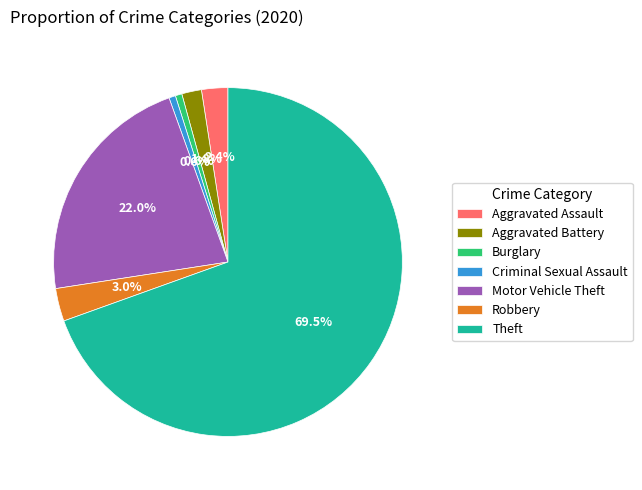

What portion of the pie excludes Motor Vehicle Theft?

78.0%